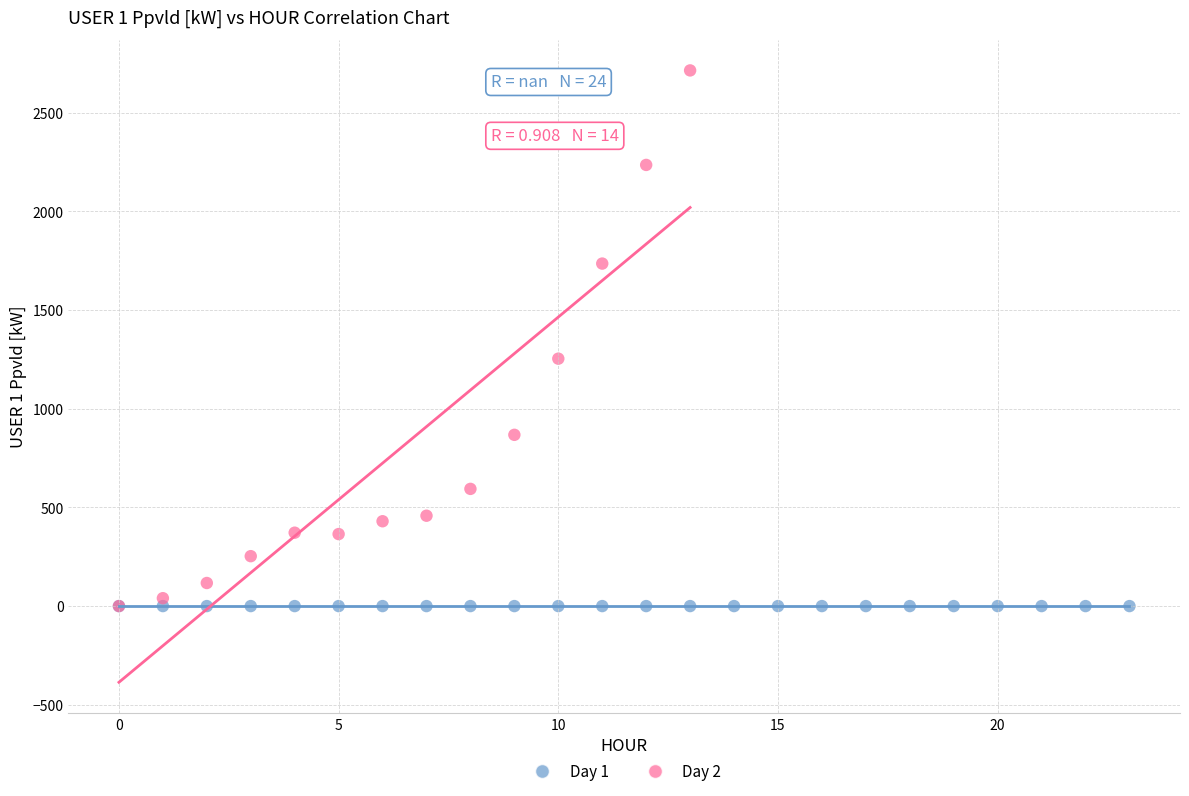

Which series contains the highest Y value?

Day 2